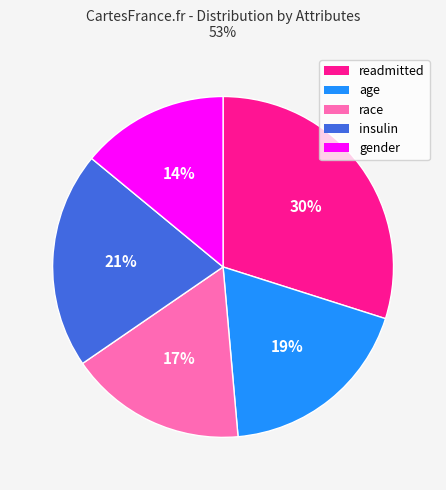

Is there any slice that represents more than half of the pie?

No